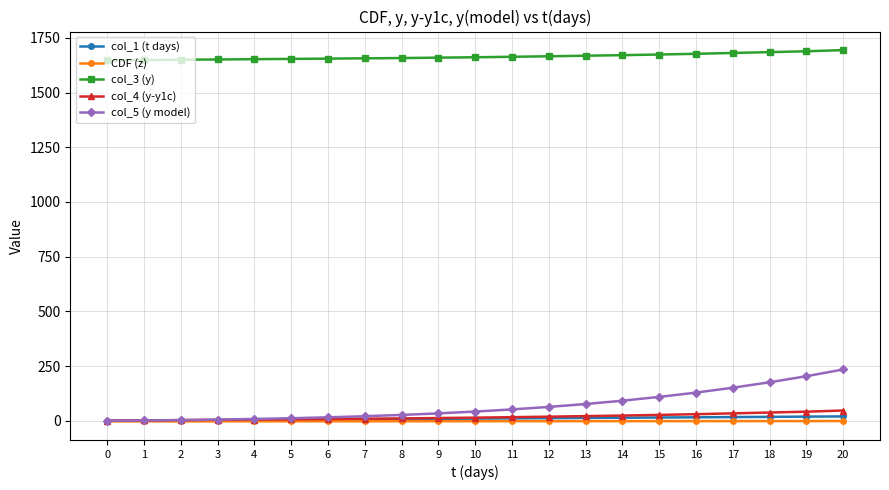

Which series has the largest range (max minus min)?

col_5 (y model)